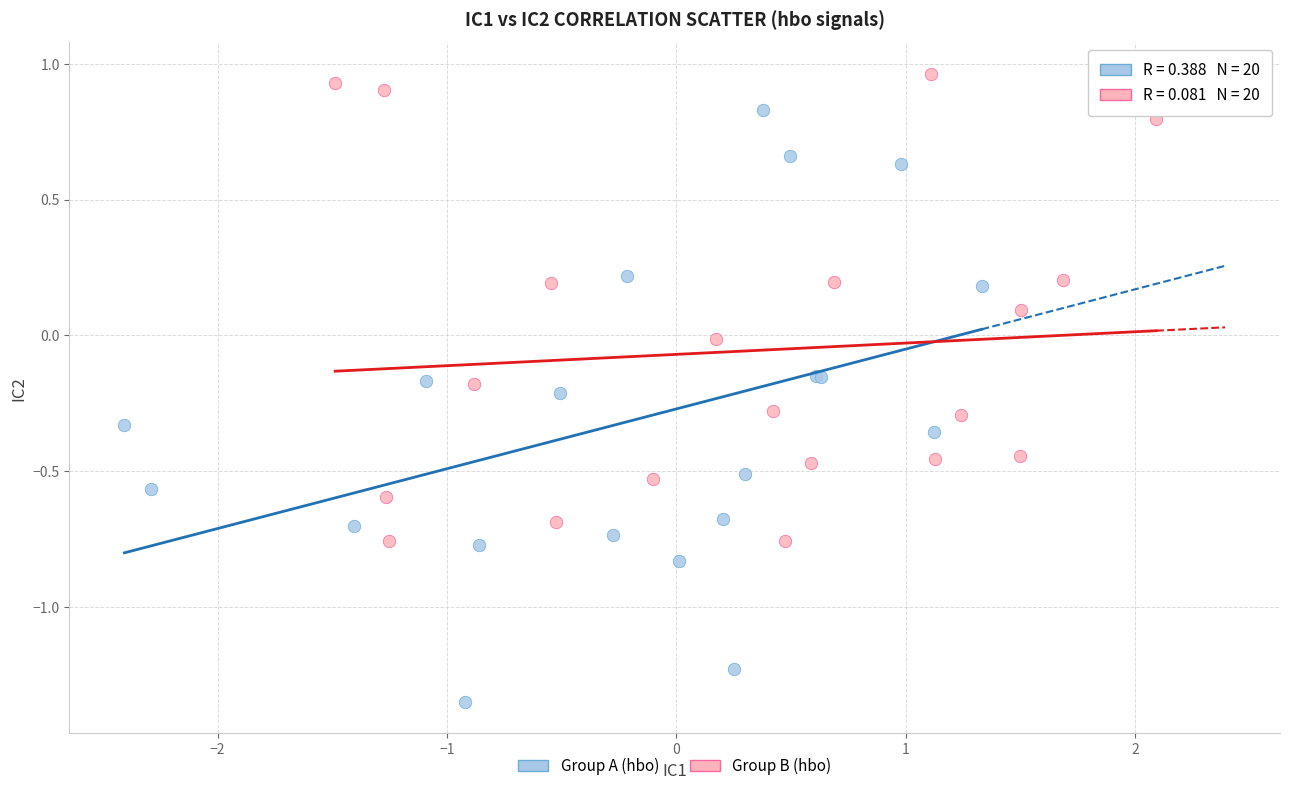

Which series reaches the maximum Y coordinate?

Group B (hbo)